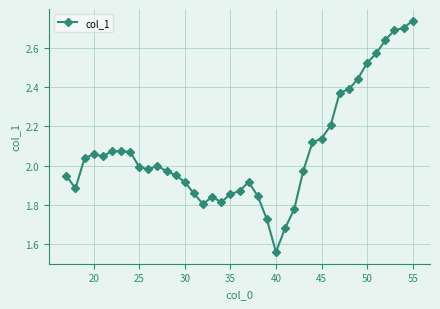

True or false: there are more than 0 points higher than both neighbors.

True